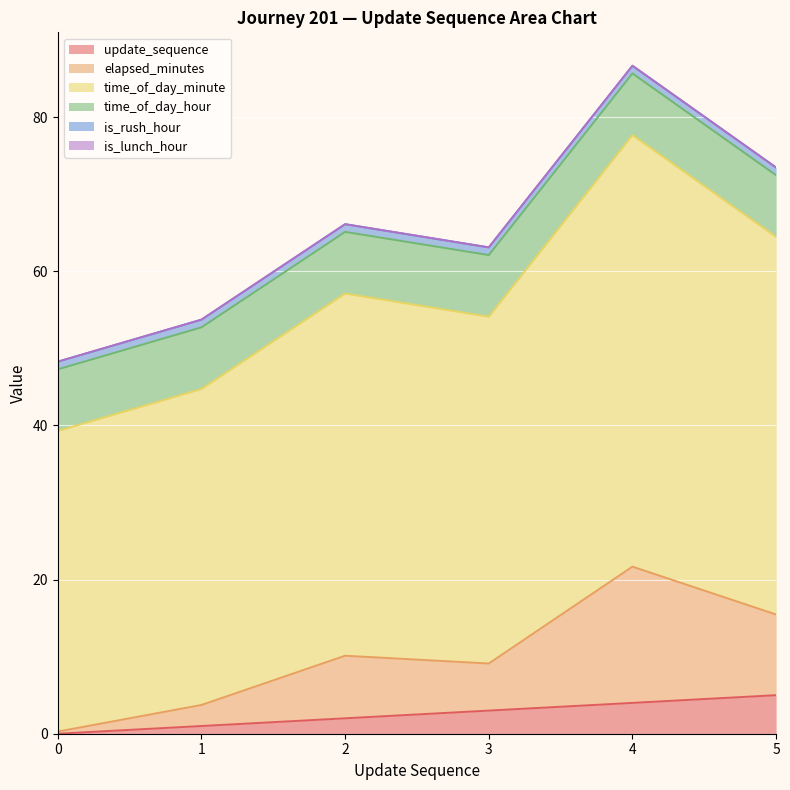

What is the greatest value displayed?

85.7